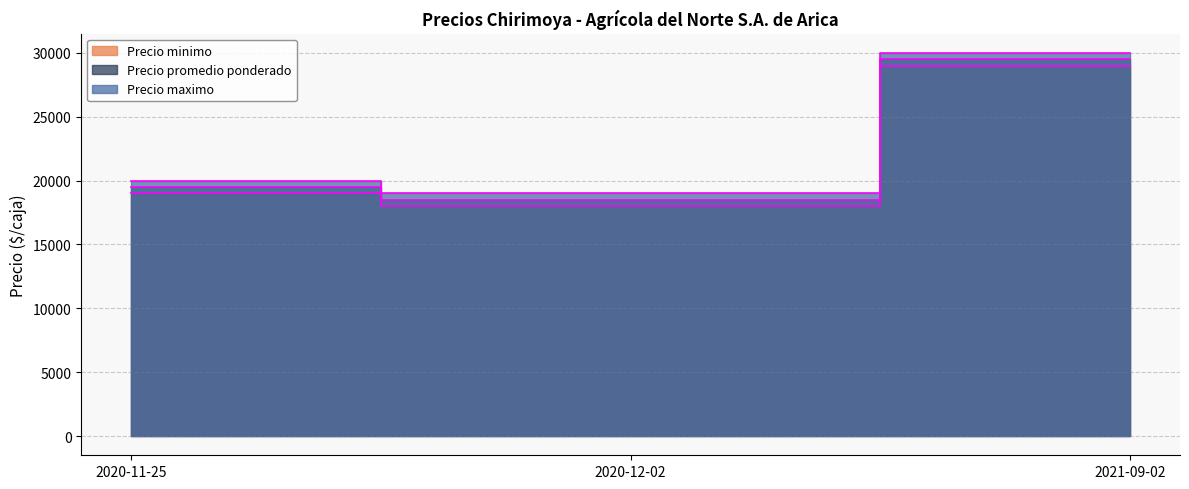

Does the chart display data point markers on the line(s)?

No